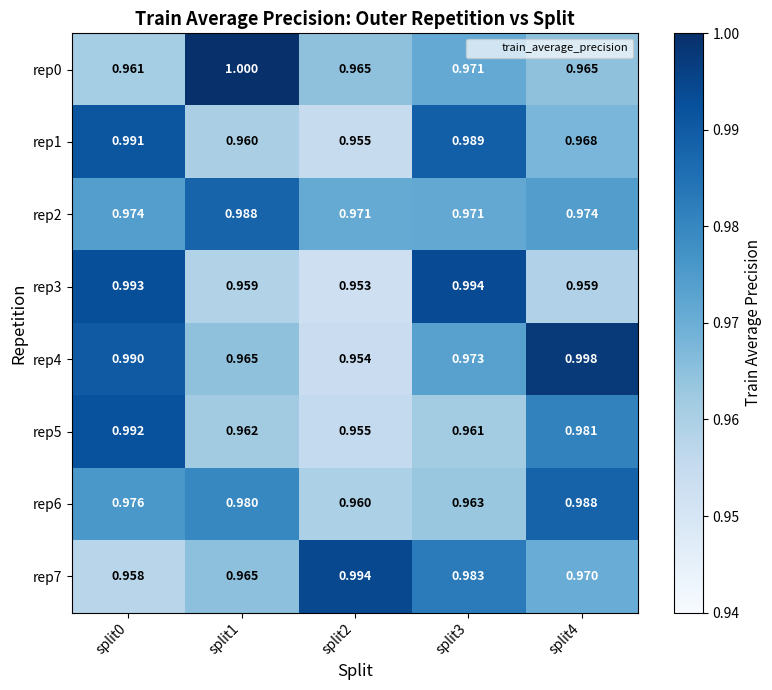

Which series has the largest total across all categories?

rep4